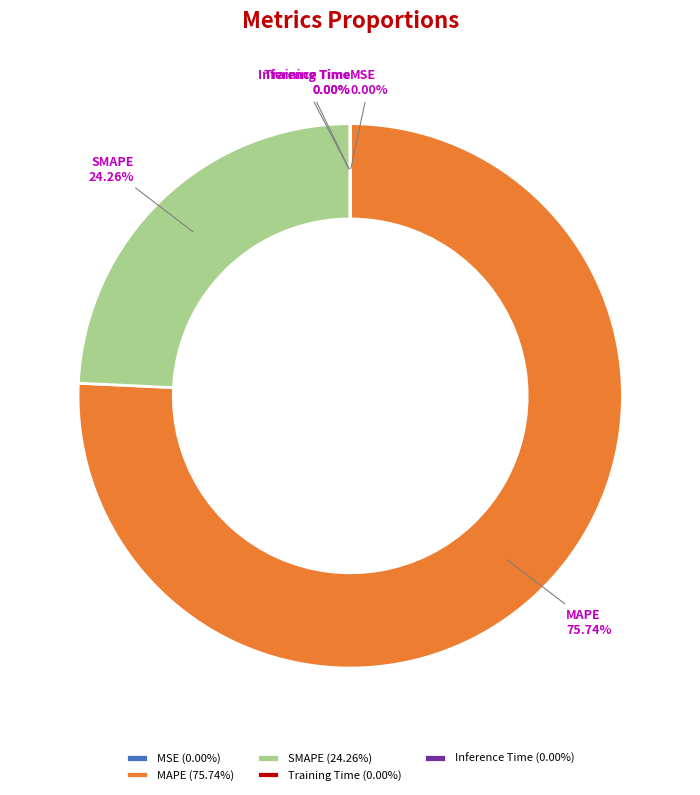

To the nearest percent, what portion does MAPE represent?

76%